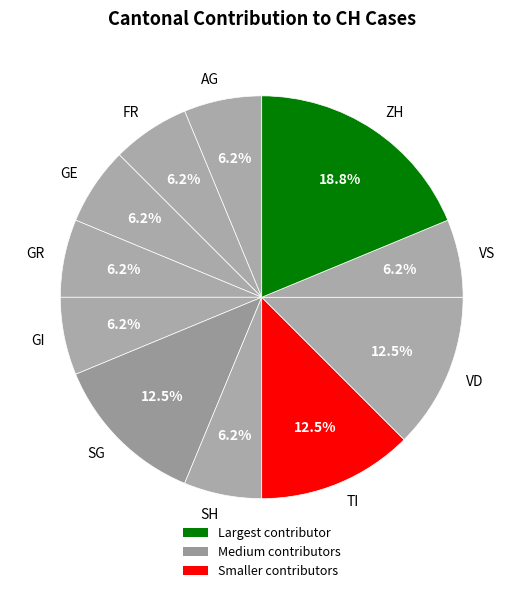

Which category has the biggest portion of the pie?

ZH